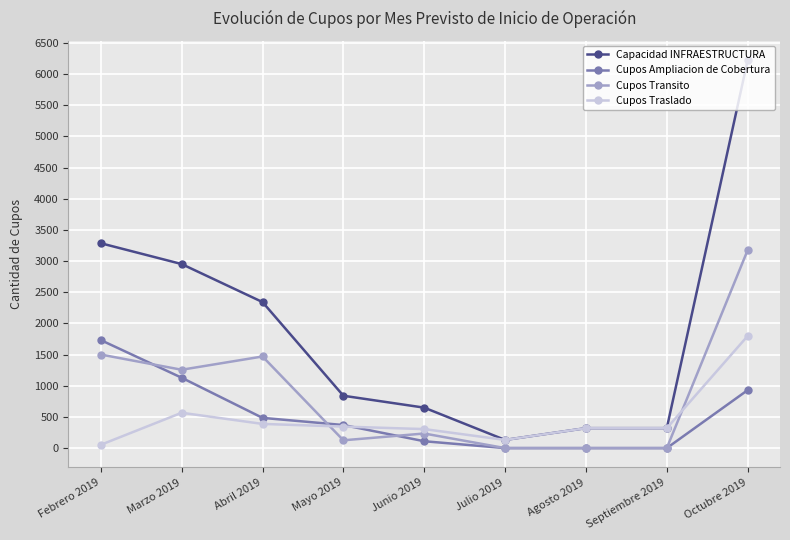

At which category does Cupos Traslado reach its first local peak?

Marzo 2019